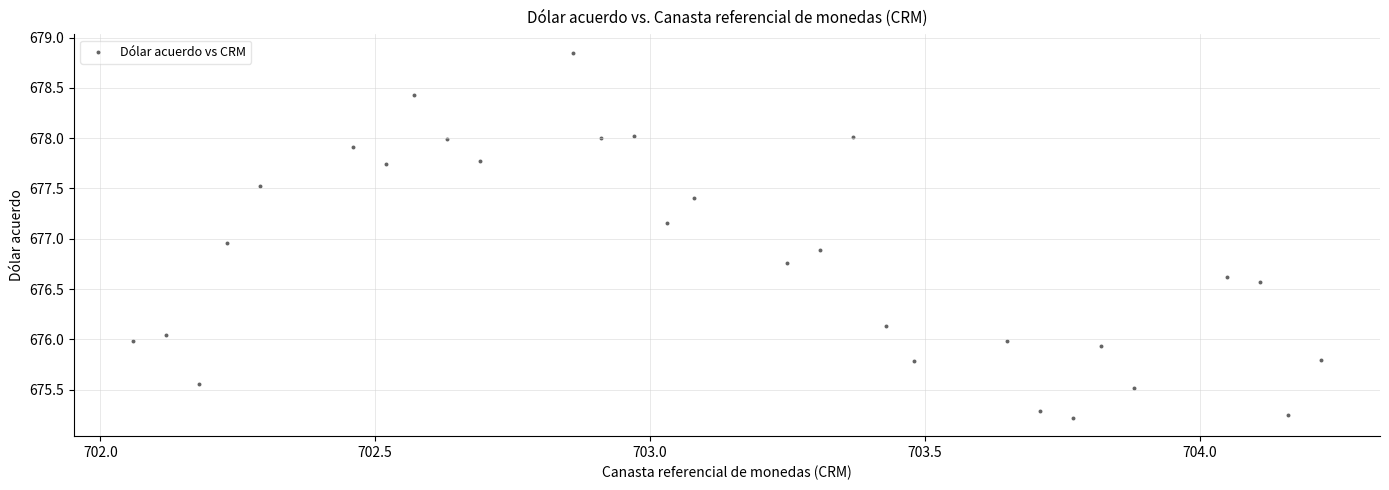

What is the range of Y values (max minus min)?

3.6